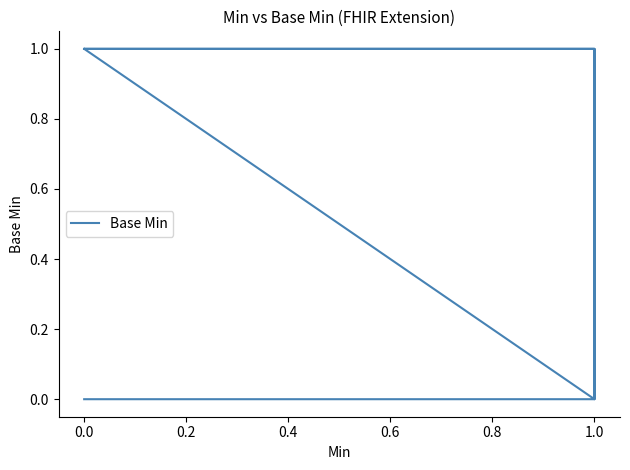

The value at 0.0 is 1. True or false?

False